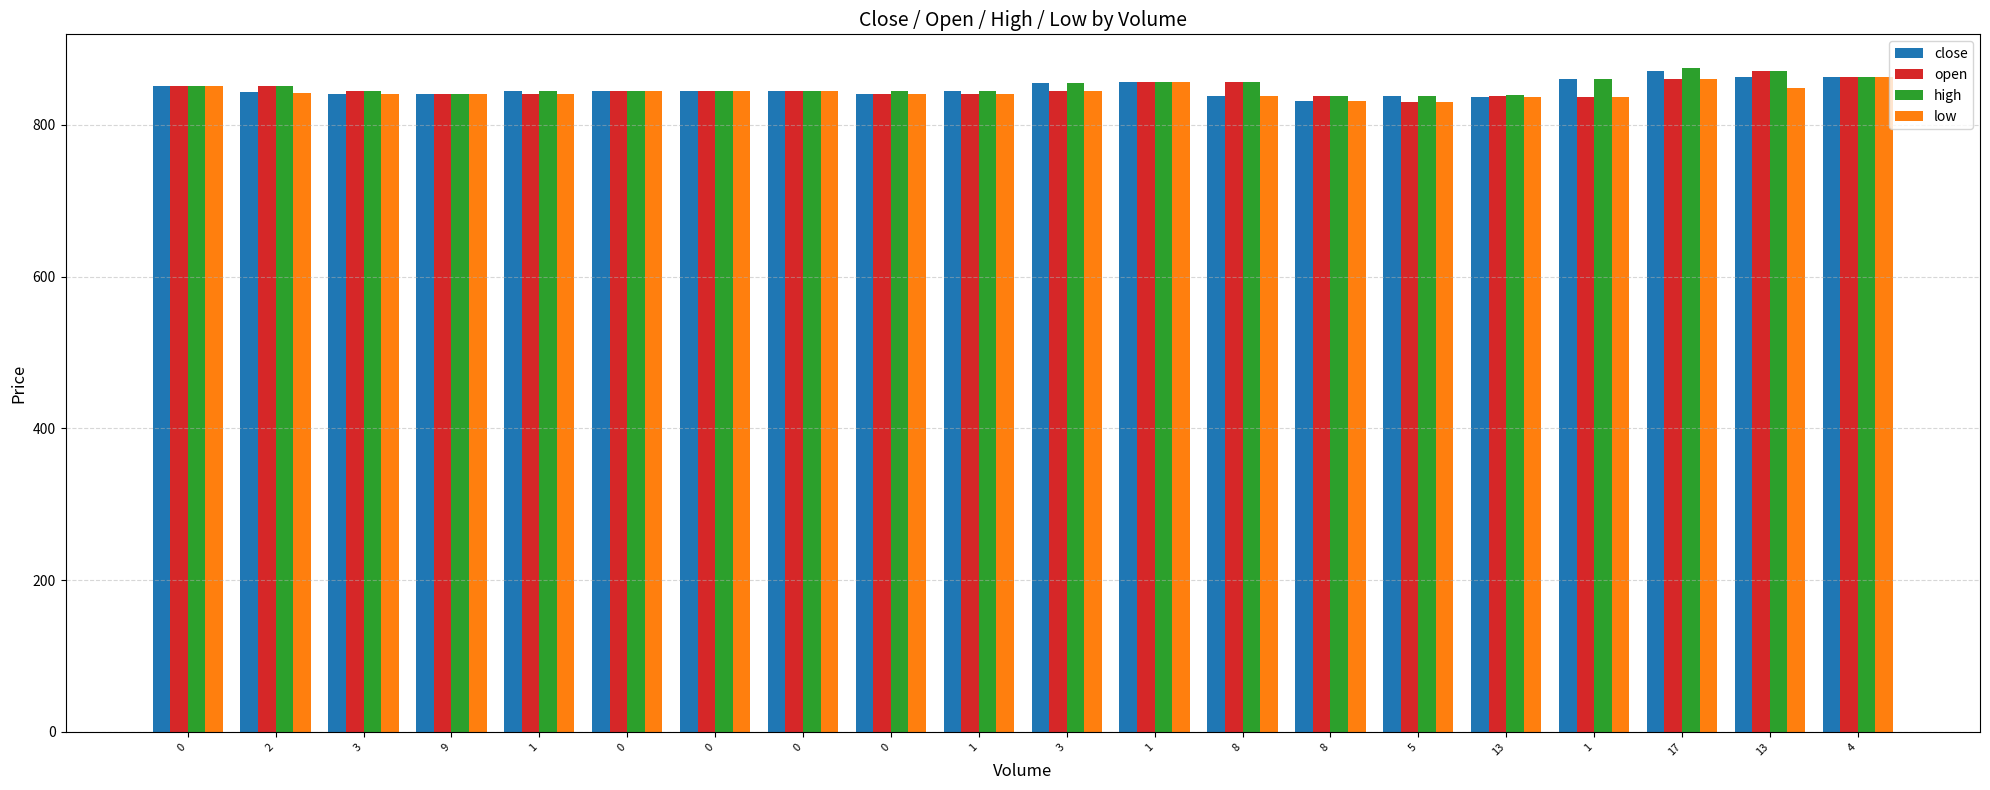

Rank the series at 1 from highest to lowest value.

close, high, open, low